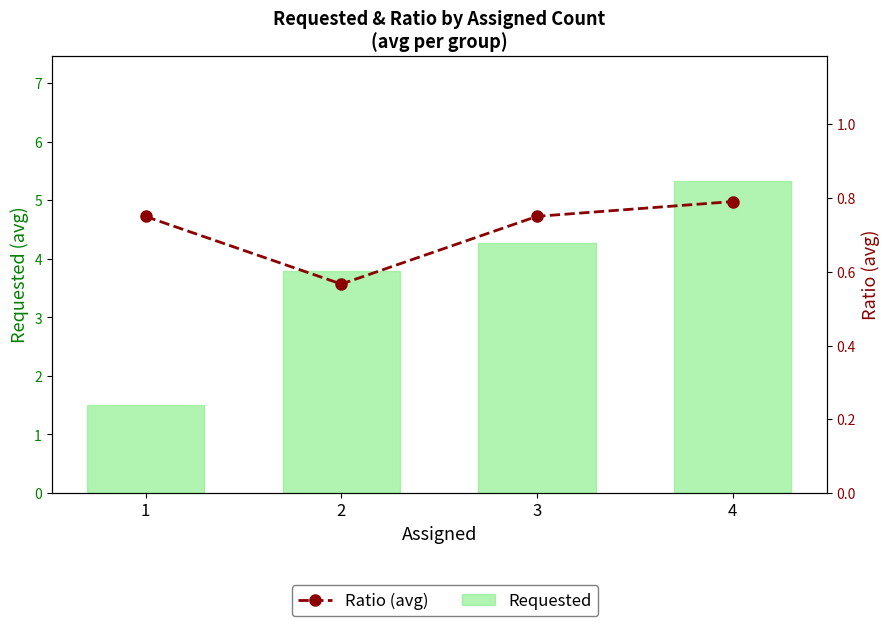

Is it true that Ratio (avg) equals 0.8 at 4?

True